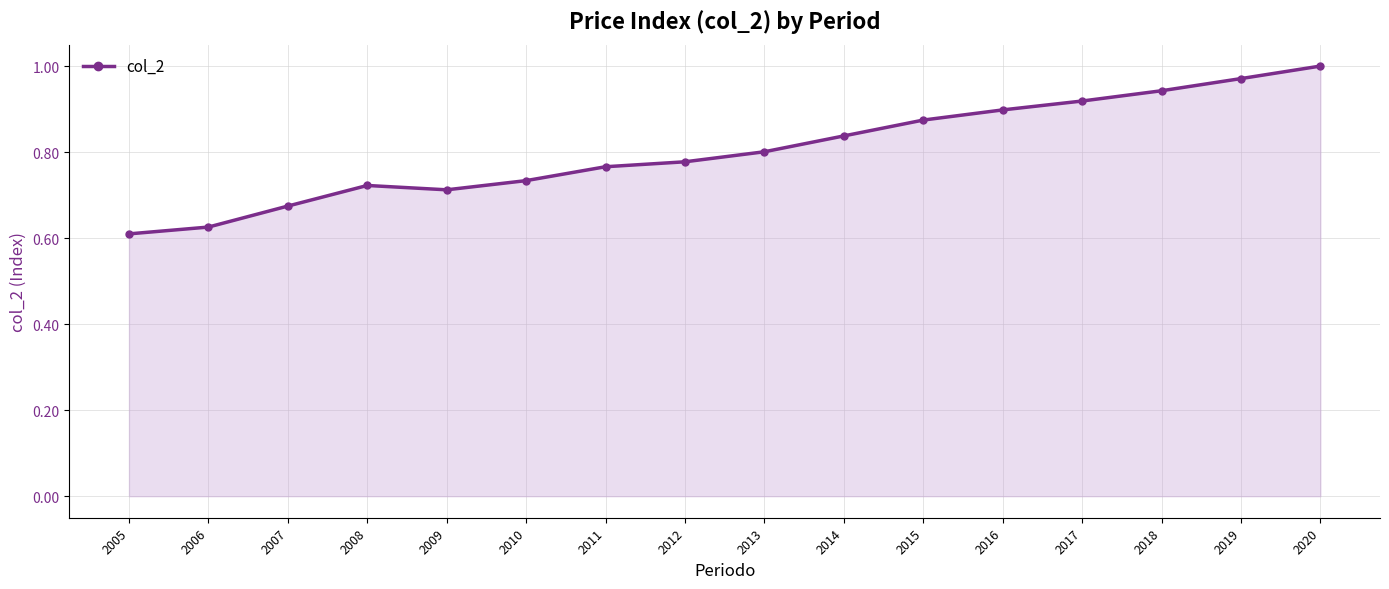

How many interior local valleys (lower than both neighbors) does the data have?

1